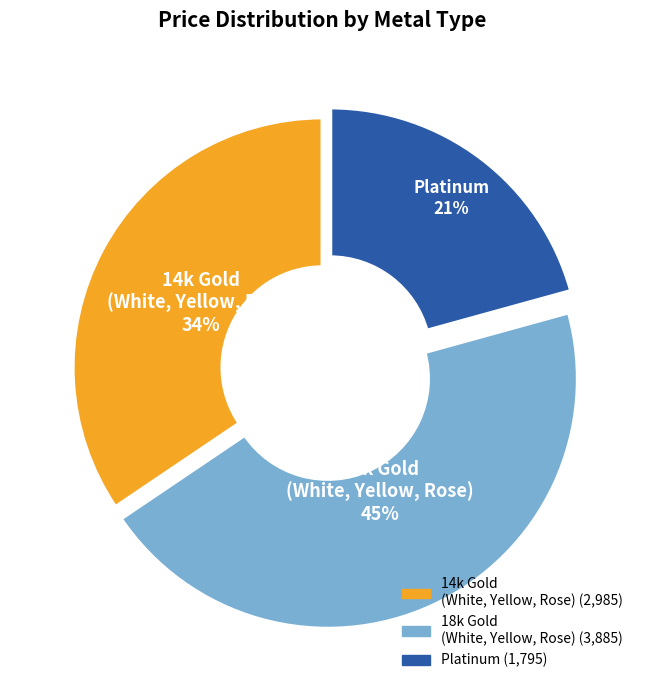

Is there any slice that represents more than half of the pie?

No